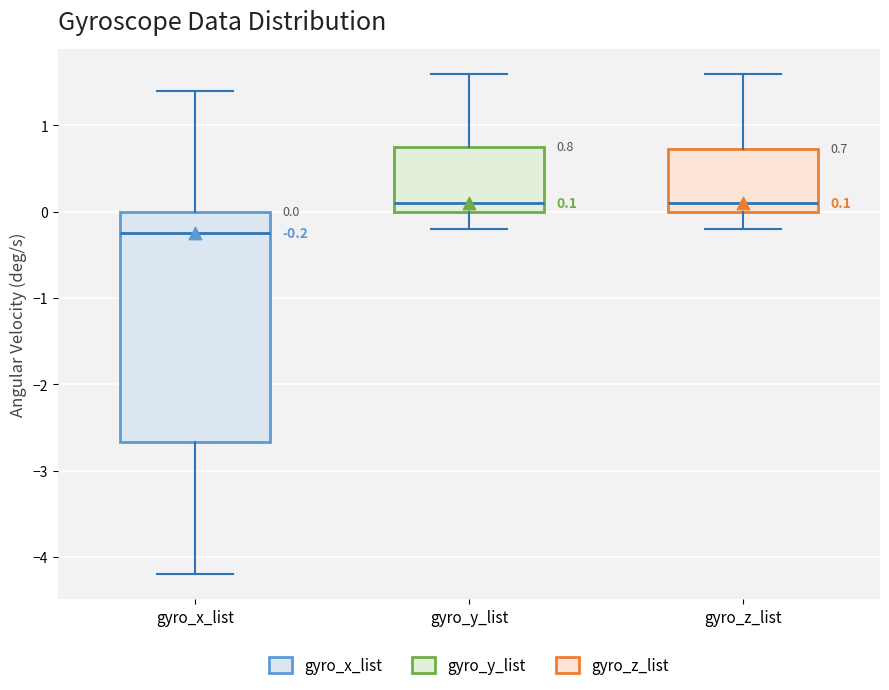

Which box is the tallest, from its lower edge to its upper edge?

gyro_x_list